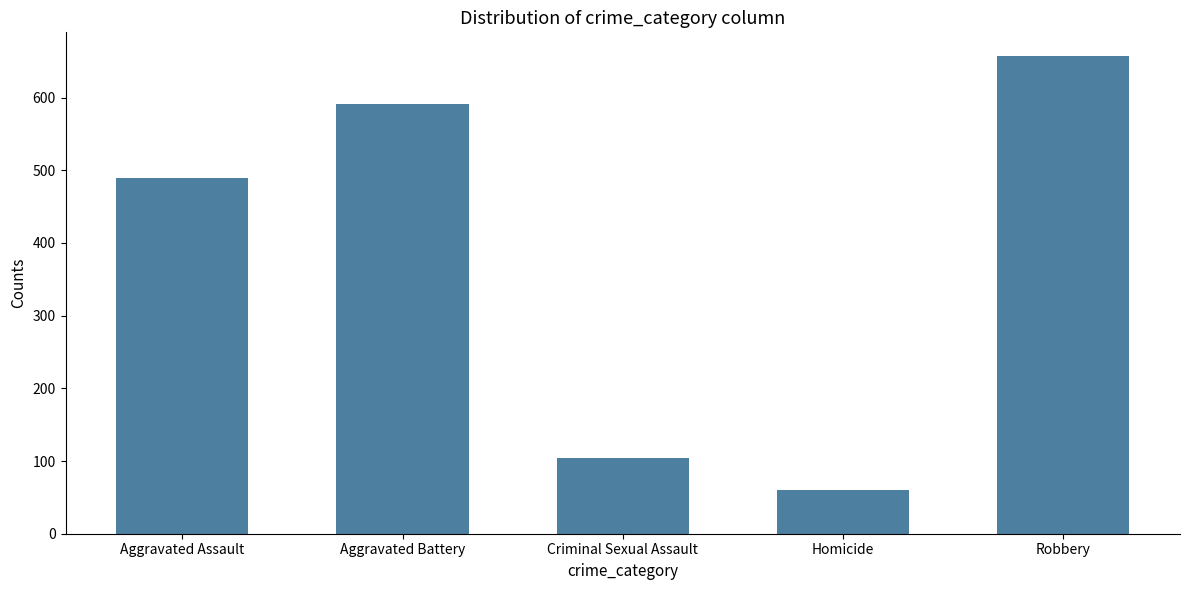

How many data points are less than 490?

2